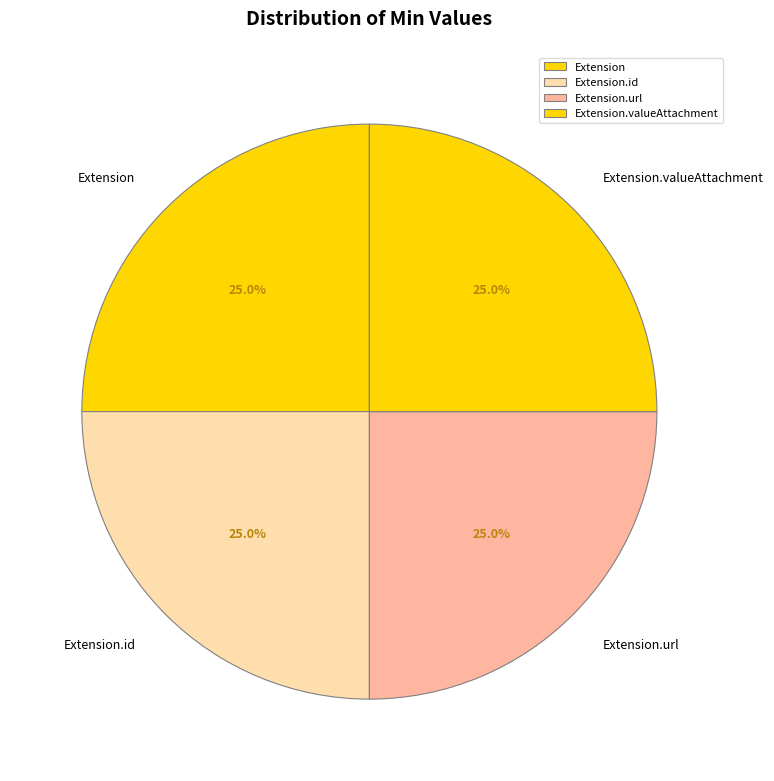

Does Extension.id represent more than half of the total?

No